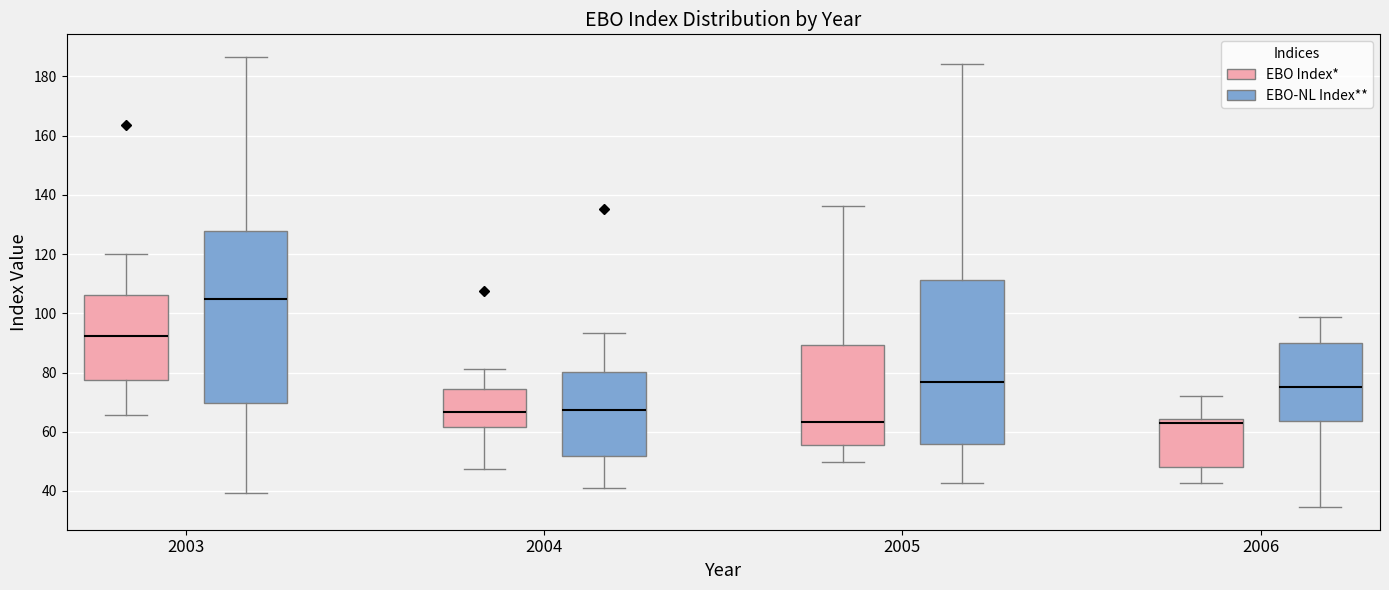

Which box's median line is the highest?

2003 (EBO-NL Index**)